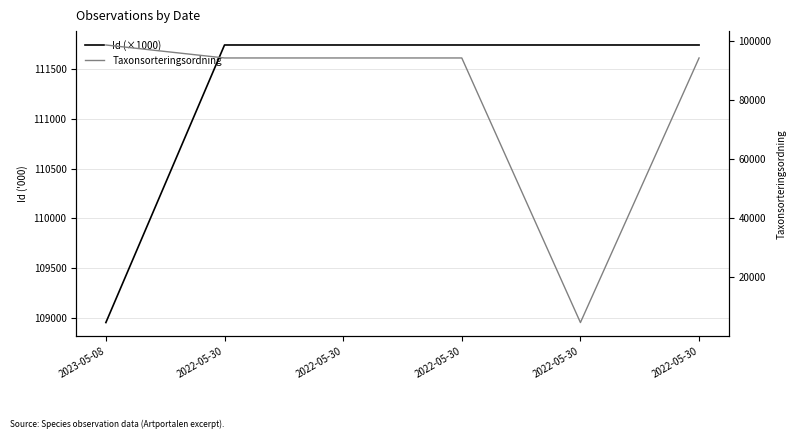

True or false: Id (×1000) and Taxonsorteringsordning intersect in this chart.

False